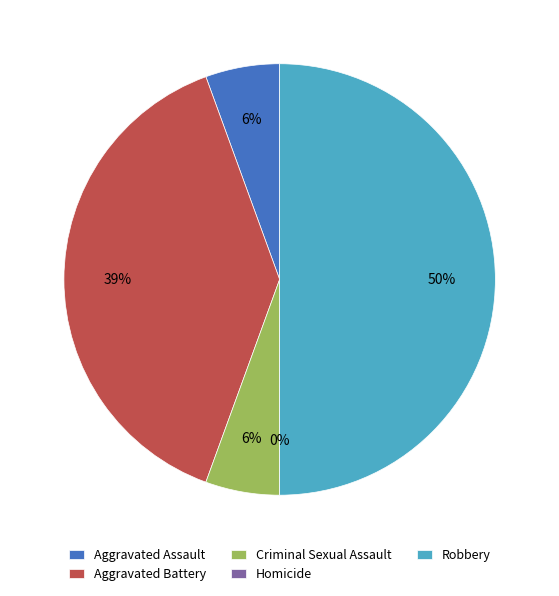

To the nearest percent, what is the difference between the largest and smallest slice percentages?

50%